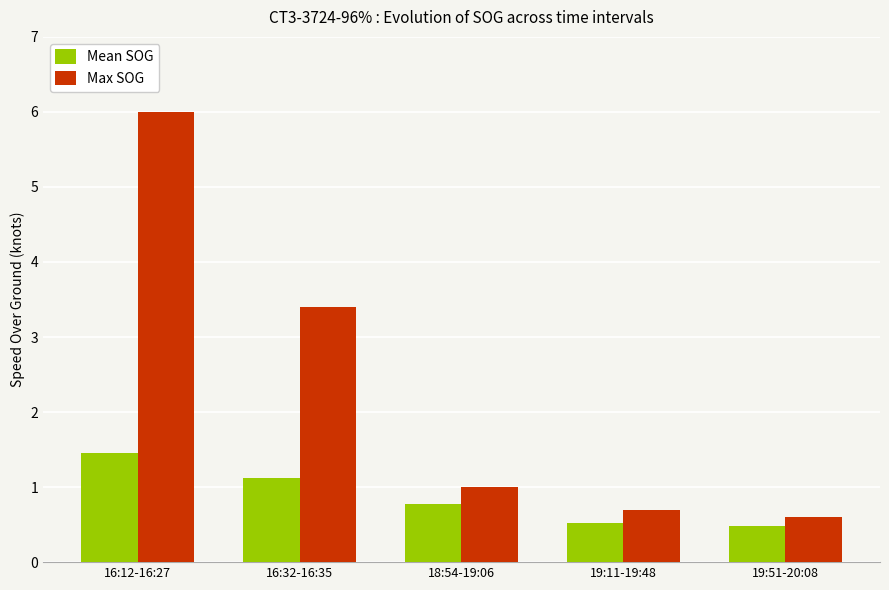

What is the value of the Max SOG bar at the 1st from the left?

6.0